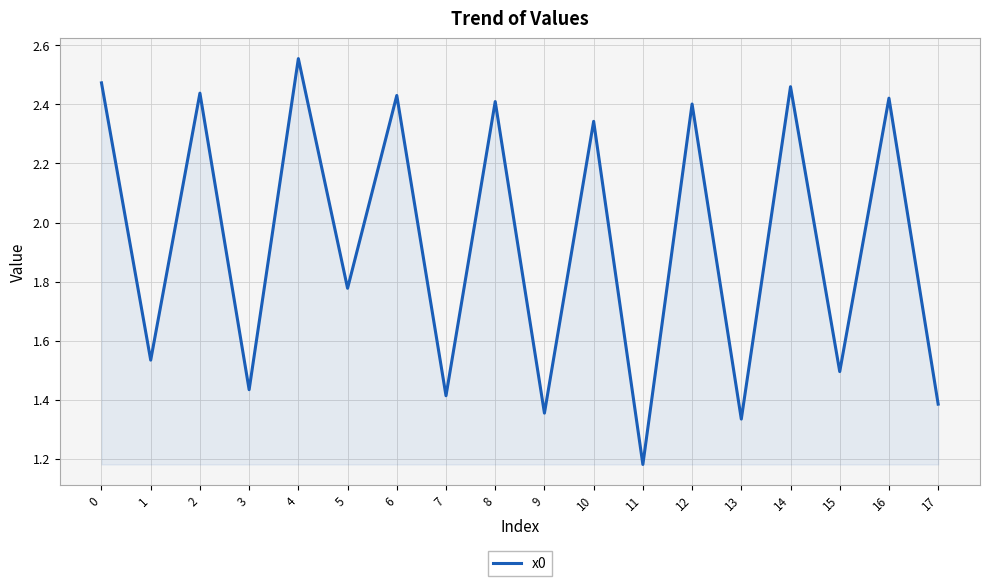

Which has a higher value, 15 or 6?

6